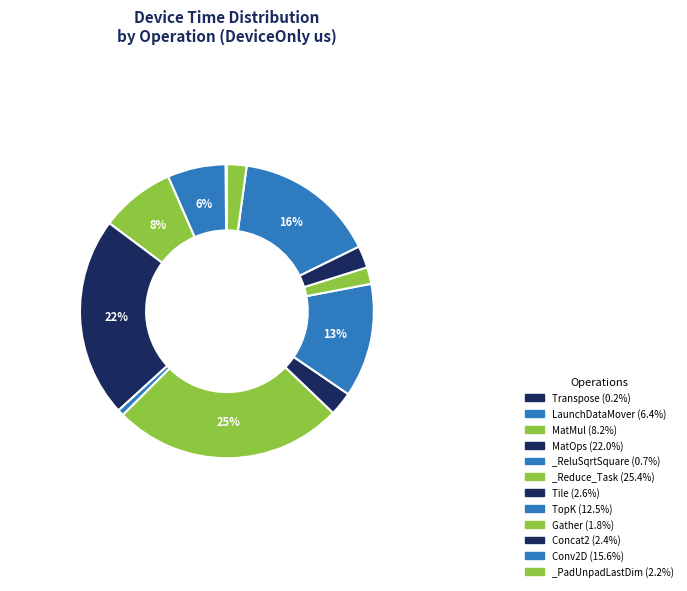

Which category has the biggest portion of the pie?

_Reduce_Task